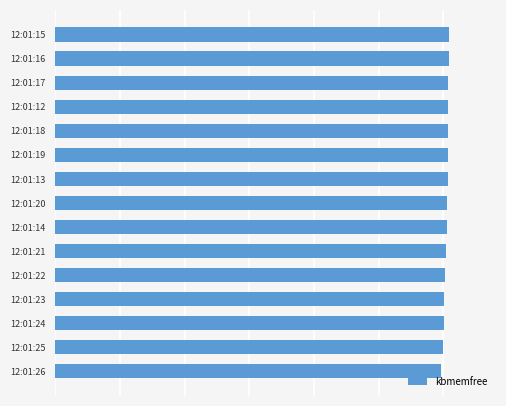

What is the average value?

60498299